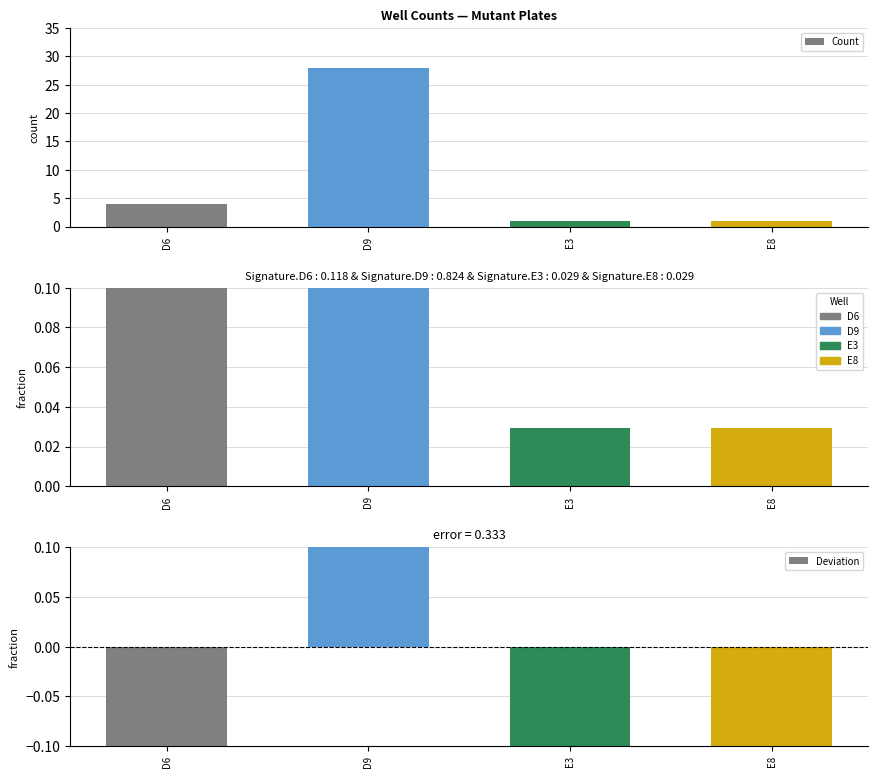

What is the label of the 1st bar from the left?

D6